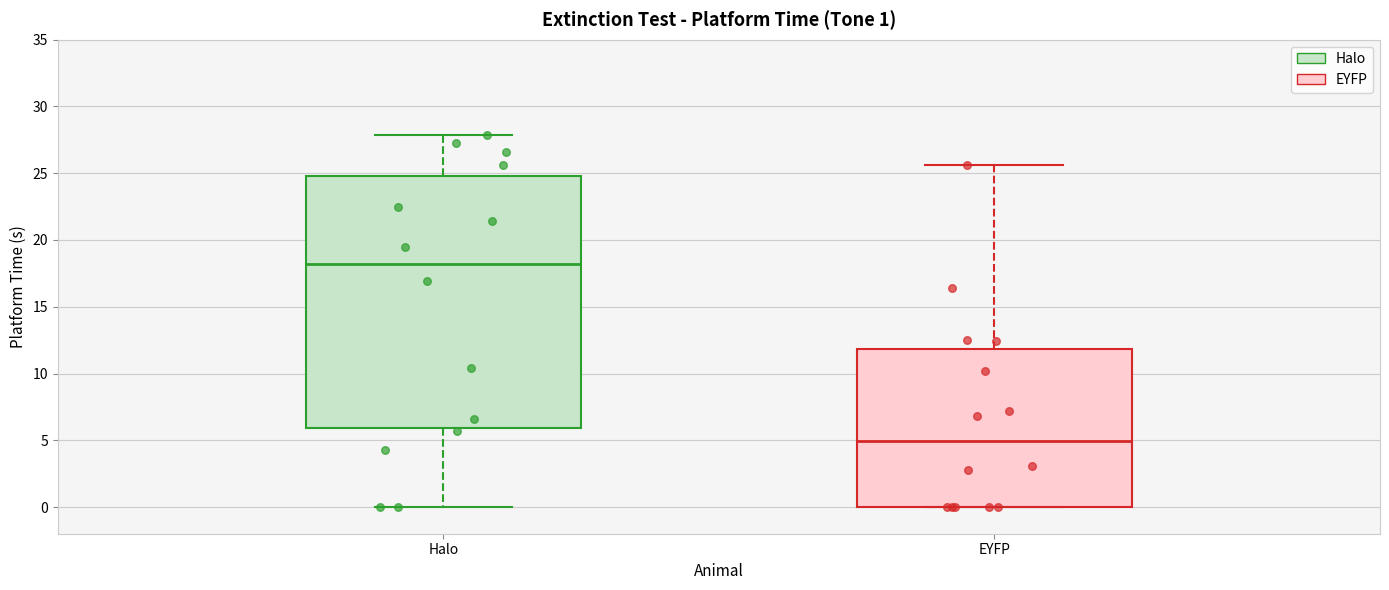

Which box's median line is the highest?

Halo